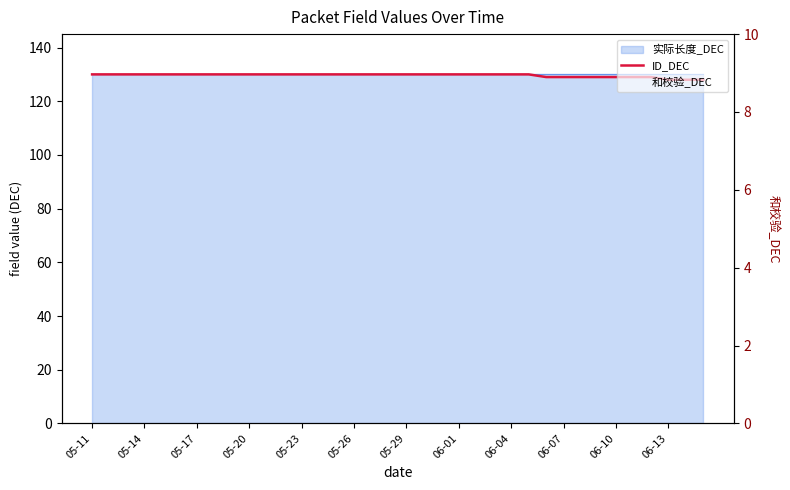

Between 22 and 30, which is larger?

22